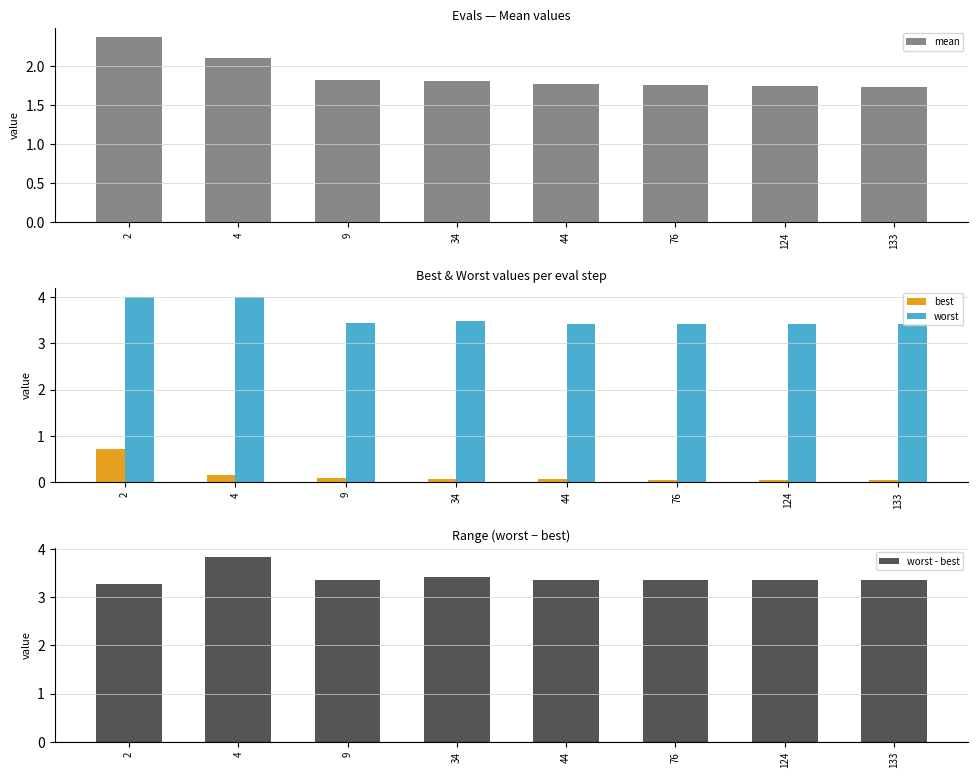

What is the difference between the second highest and second lowest values in the worst series?

0.6